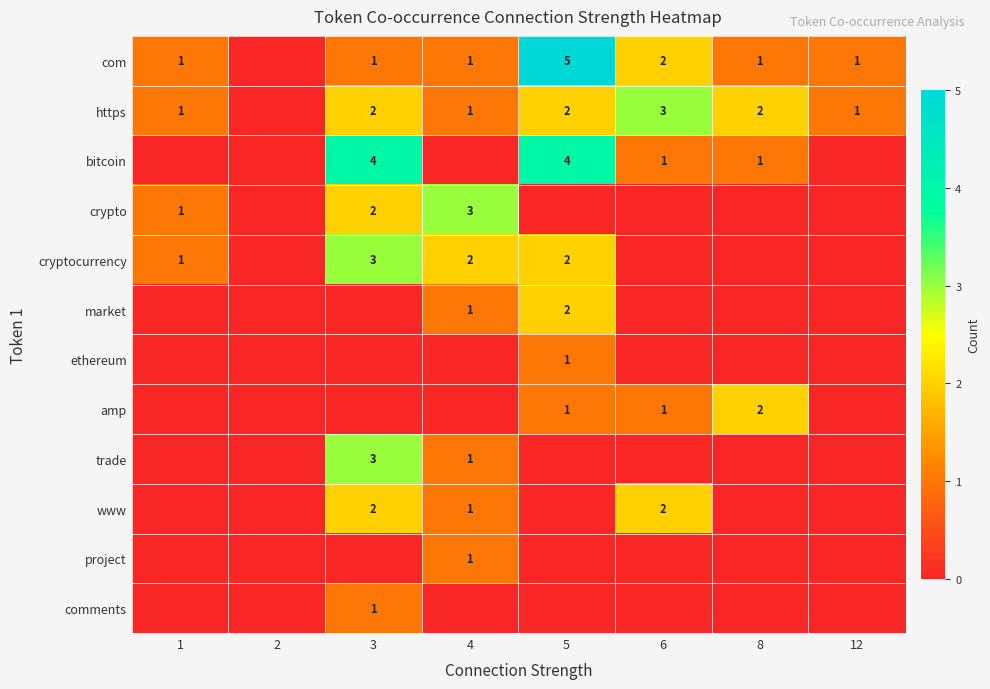

True or false: ethereum has a value of 1 at 5.

True